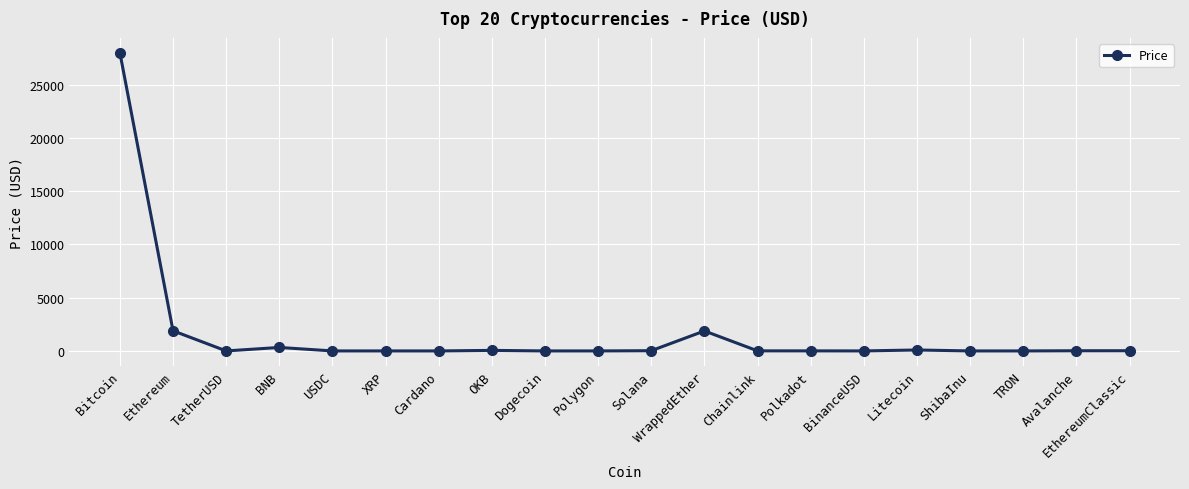

The chart shows a value of 1875.3 at WrappedEther. True or false?

True